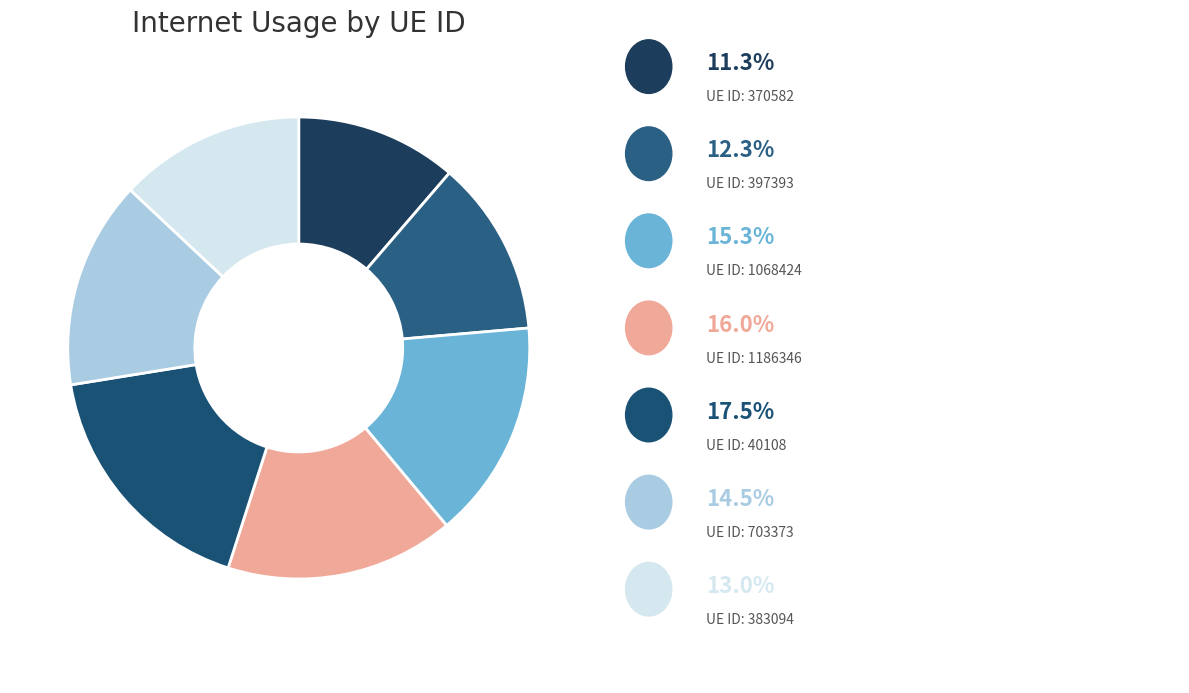

Is there any slice that represents more than half of the pie?

No